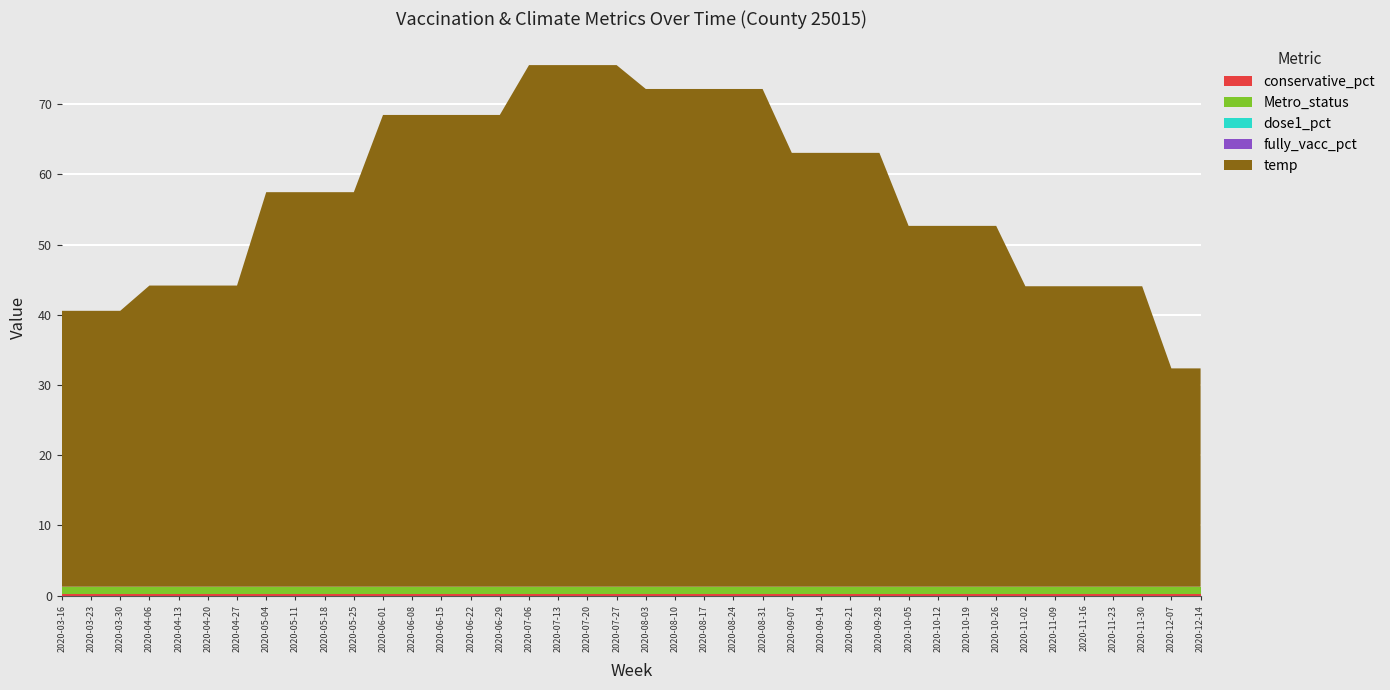

Reading left to right, transcribe all the data shown in this chart.

conservative_pct: 2020-03-16=0.3	2020-03-23=0.3	2020-03-30=0.3	2020-04-06=0.3	2020-04-13=0.3	2020-04-20=0.3	2020-04-27=0.3	2020-05-04=0.3	2020-05-11=0.3	2020-05-18=0.3	2020-05-25=0.3	2020-06-01=0.3	2020-06-08=0.3	2020-06-15=0.3	2020-06-22=0.3	2020-06-29=0.3	2020-07-06=0.3	2020-07-13=0.3	2020-07-20=0.3	2020-07-27=0.3	2020-08-03=0.3	2020-08-10=0.3	2020-08-17=0.3	2020-08-24=0.3	2020-08-31=0.3	2020-09-07=0.3	2020-09-14=0.3	2020-09-21=0.3	2020-09-28=0.3	2020-10-05=0.3	2020-10-12=0.3	2020-10-19=0.3	2020-10-26=0.3	2020-11-02=0.3	2020-11-09=0.3	2020-11-16=0.3	2020-11-23=0.3	2020-11-30=0.3	2020-12-07=0.3	2020-12-14=0.3
Metro_status: 2020-03-16=1.0	2020-03-23=1.0	2020-03-30=1.0	2020-04-06=1.0	2020-04-13=1.0	2020-04-20=1.0	2020-04-27=1.0	2020-05-04=1.0	2020-05-11=1.0	2020-05-18=1.0	2020-05-25=1.0	2020-06-01=1.0	2020-06-08=1.0	2020-06-15=1.0	2020-06-22=1.0	2020-06-29=1.0	2020-07-06=1.0	2020-07-13=1.0	2020-07-20=1.0	2020-07-27=1.0	2020-08-03=1.0	2020-08-10=1.0	2020-08-17=1.0	2020-08-24=1.0	2020-08-31=1.0	2020-09-07=1.0	2020-09-14=1.0	2020-09-21=1.0	2020-09-28=1.0	2020-10-05=1.0	2020-10-12=1.0	2020-10-19=1.0	2020-10-26=1.0	2020-11-02=1.0	2020-11-09=1.0	2020-11-16=1.0	2020-11-23=1.0	2020-11-30=1.0	2020-12-07=1.0	2020-12-14=1.0
dose1_pct: 2020-03-16=0.0	2020-03-23=0.0	2020-03-30=0.0	2020-04-06=0.0	2020-04-13=0.0	2020-04-20=0.0	2020-04-27=0.0	2020-05-04=0.0	2020-05-11=0.0	2020-05-18=0.0	2020-05-25=0.0	2020-06-01=0.0	2020-06-08=0.0	2020-06-15=0.0	2020-06-22=0.0	2020-06-29=0.0	2020-07-06=0.0	2020-07-13=0.0	2020-07-20=0.0	2020-07-27=0.0	2020-08-03=0.0	2020-08-10=0.0	2020-08-17=0.0	2020-08-24=0.0	2020-08-31=0.0	2020-09-07=0.0	2020-09-14=0.0	2020-09-21=0.0	2020-09-28=0.0	2020-10-05=0.0	2020-10-12=0.0	2020-10-19=0.0	2020-10-26=0.0	2020-11-02=0.0	2020-11-09=0.0	2020-11-16=0.0	2020-11-23=0.0	2020-11-30=0.0	2020-12-07=0.0	2020-12-14=0.0
fully_vacc_pct: 2020-03-16=0.0	2020-03-23=0.0	2020-03-30=0.0	2020-04-06=0.0	2020-04-13=0.0	2020-04-20=0.0	2020-04-27=0.0	2020-05-04=0.0	2020-05-11=0.0	2020-05-18=0.0	2020-05-25=0.0	2020-06-01=0.0	2020-06-08=0.0	2020-06-15=0.0	2020-06-22=0.0	2020-06-29=0.0	2020-07-06=0.0	2020-07-13=0.0	2020-07-20=0.0	2020-07-27=0.0	2020-08-03=0.0	2020-08-10=0.0	2020-08-17=0.0	2020-08-24=0.0	2020-08-31=0.0	2020-09-07=0.0	2020-09-14=0.0	2020-09-21=0.0	2020-09-28=0.0	2020-10-05=0.0	2020-10-12=0.0	2020-10-19=0.0	2020-10-26=0.0	2020-11-02=0.0	2020-11-09=0.0	2020-11-16=0.0	2020-11-23=0.0	2020-11-30=0.0	2020-12-07=0.0	2020-12-14=0.0
temp: 2020-03-16=39.3	2020-03-23=39.3	2020-03-30=39.3	2020-04-06=42.9	2020-04-13=42.9	2020-04-20=42.9	2020-04-27=42.9	2020-05-04=56.2	2020-05-11=56.2	2020-05-18=56.2	2020-05-25=56.2	2020-06-01=67.2	2020-06-08=67.2	2020-06-15=67.2	2020-06-22=67.2	2020-06-29=67.2	2020-07-06=74.3	2020-07-13=74.3	2020-07-20=74.3	2020-07-27=74.3	2020-08-03=70.9	2020-08-10=70.9	2020-08-17=70.9	2020-08-24=70.9	2020-08-31=70.9	2020-09-07=61.8	2020-09-14=61.8	2020-09-21=61.8	2020-09-28=61.8	2020-10-05=51.4	2020-10-12=51.4	2020-10-19=51.4	2020-10-26=51.4	2020-11-02=42.8	2020-11-09=42.8	2020-11-16=42.8	2020-11-23=42.8	2020-11-30=42.8	2020-12-07=31.1	2020-12-14=31.1